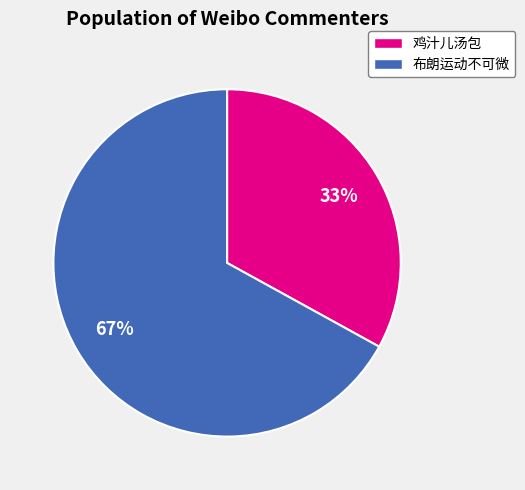

Is it true that 布朗运动不可微 is 77% of the pie?

False